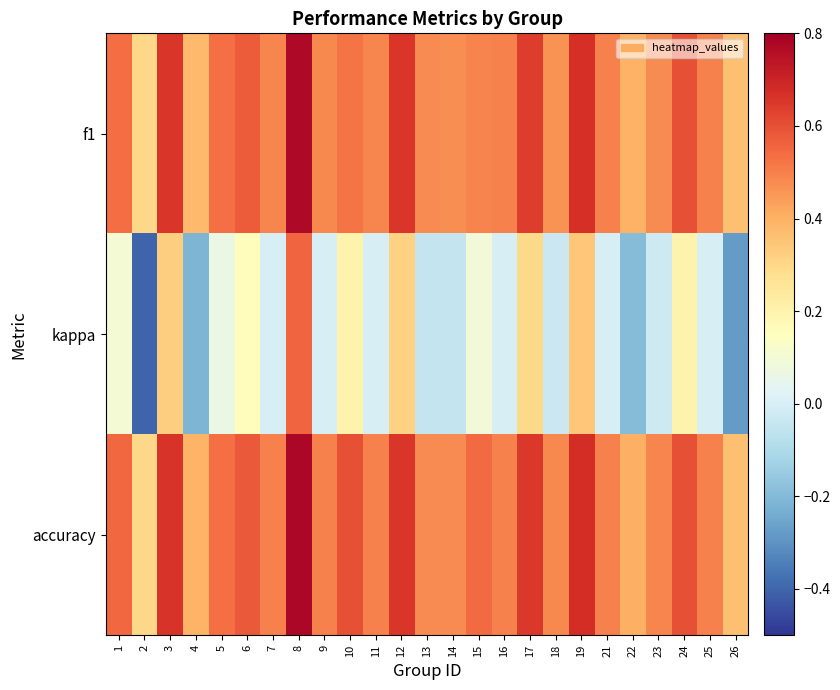

At how many categories does at least one series exceed 0?

25